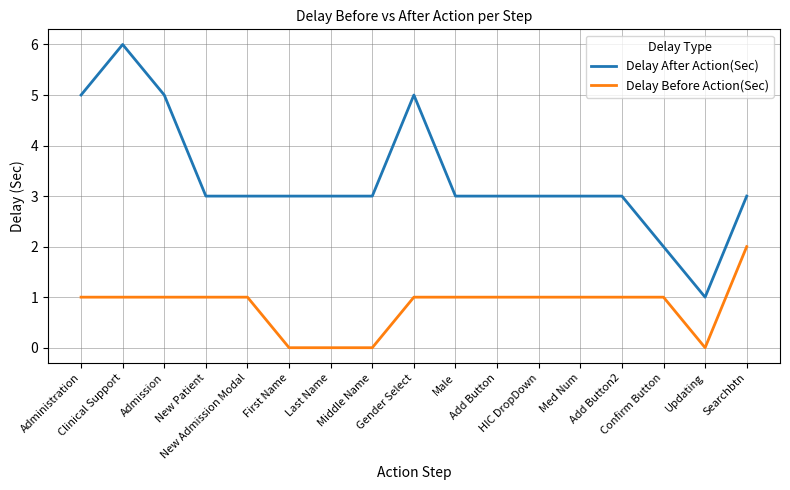

True or false: Delay After Action(Sec) and Delay Before Action(Sec) cross at least once.

False